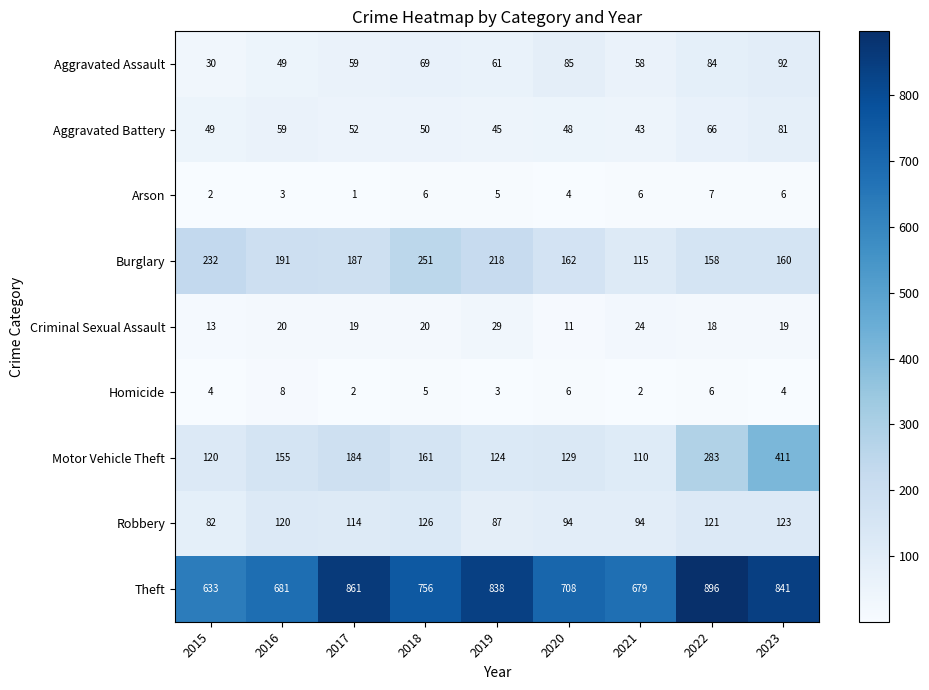

The value of Arson at 2019 is 2. True or false?

False